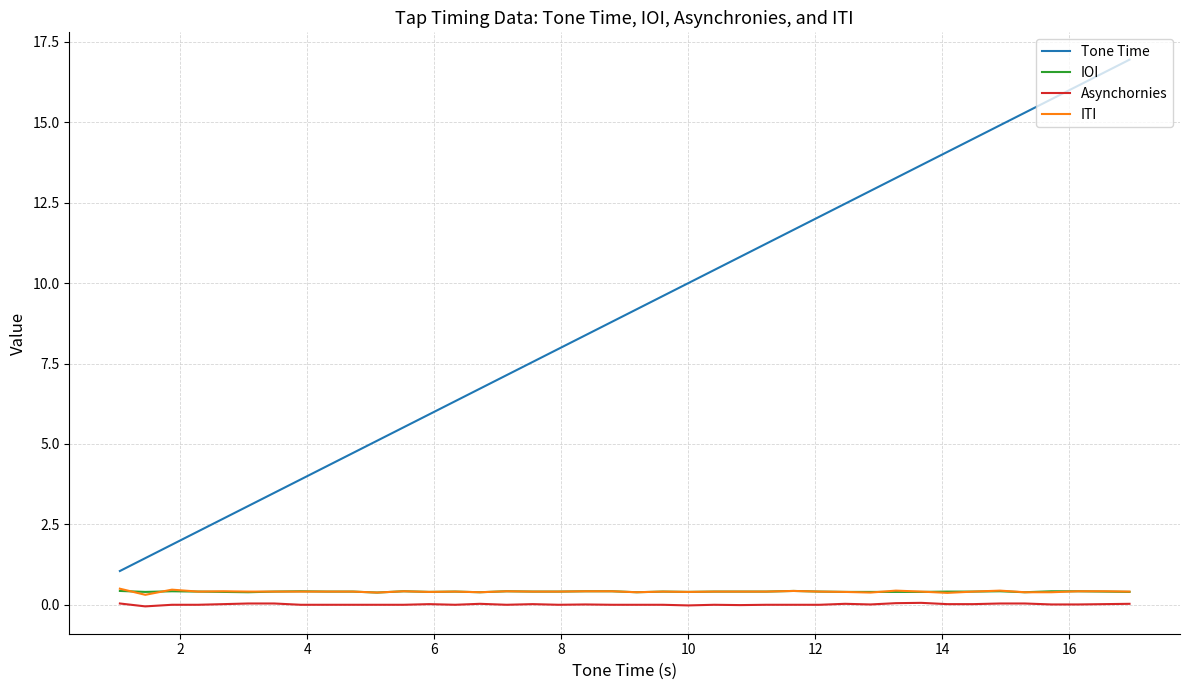

True or false: Tone Time and IOI cross at least once.

False